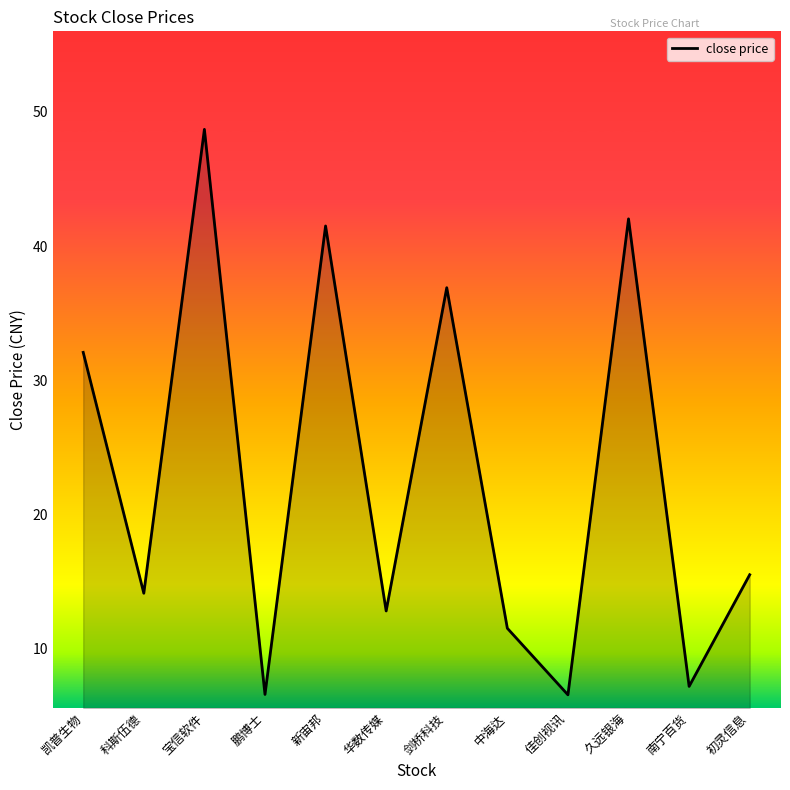

At which label is the value closest to 27?

凯普生物